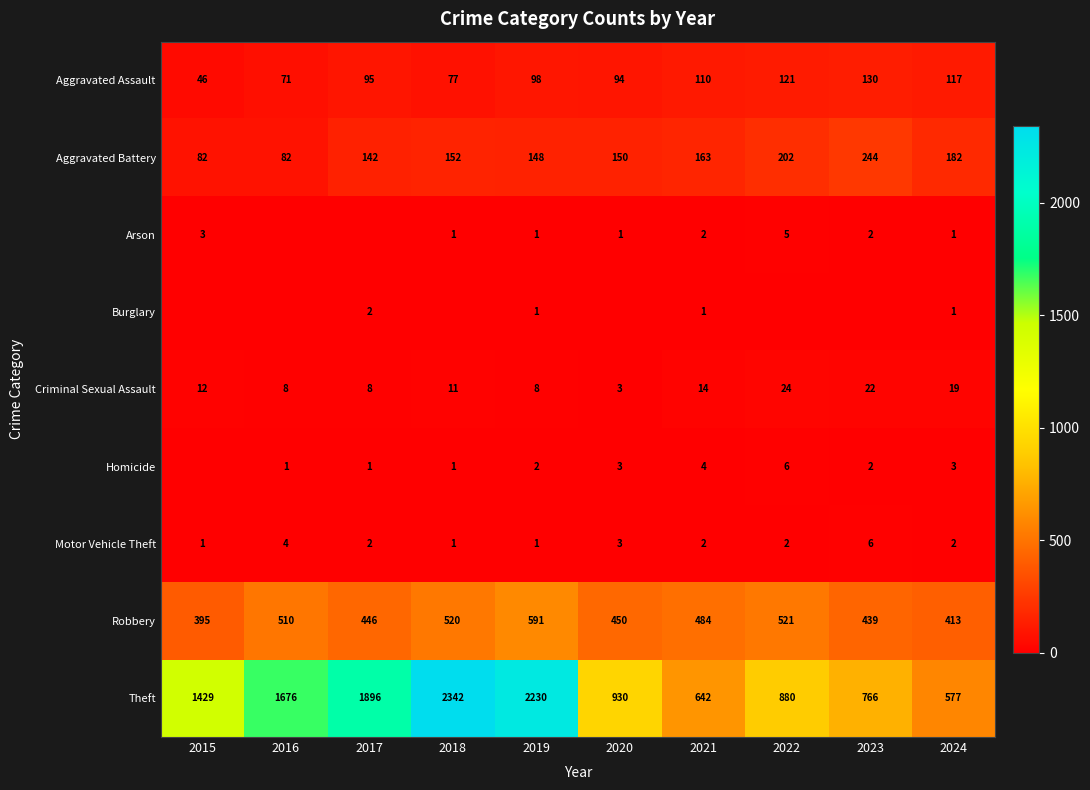

At which label does Motor Vehicle Theft first exceed 2?

2016